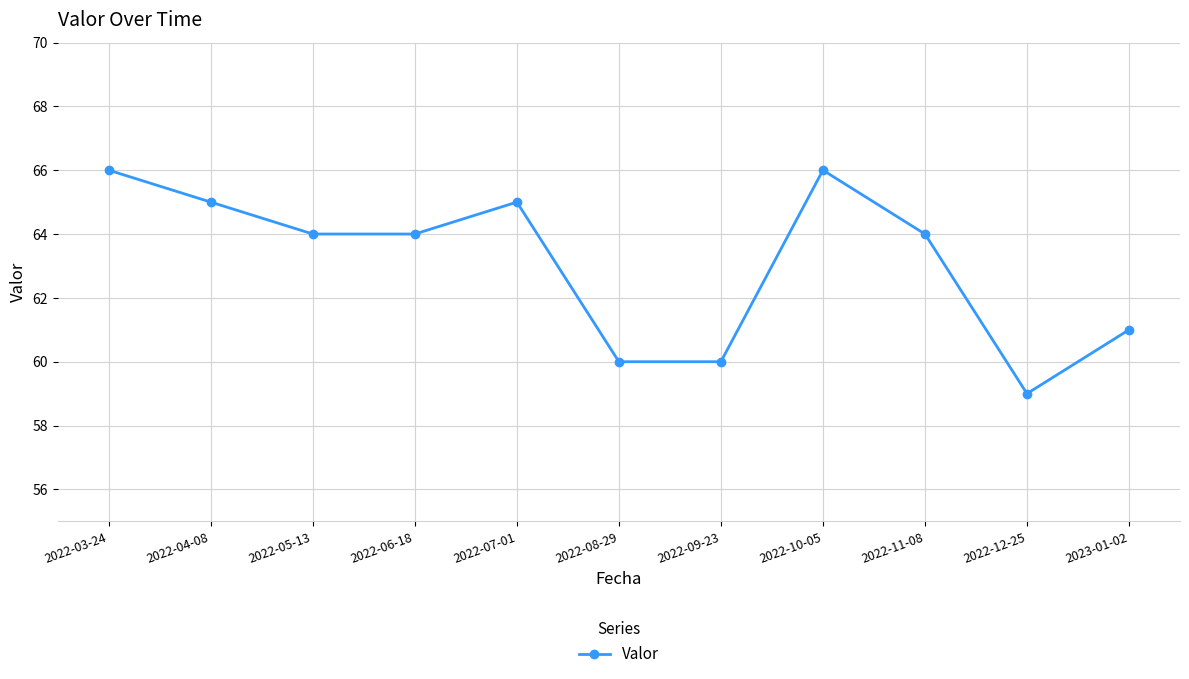

What is the average value?

63